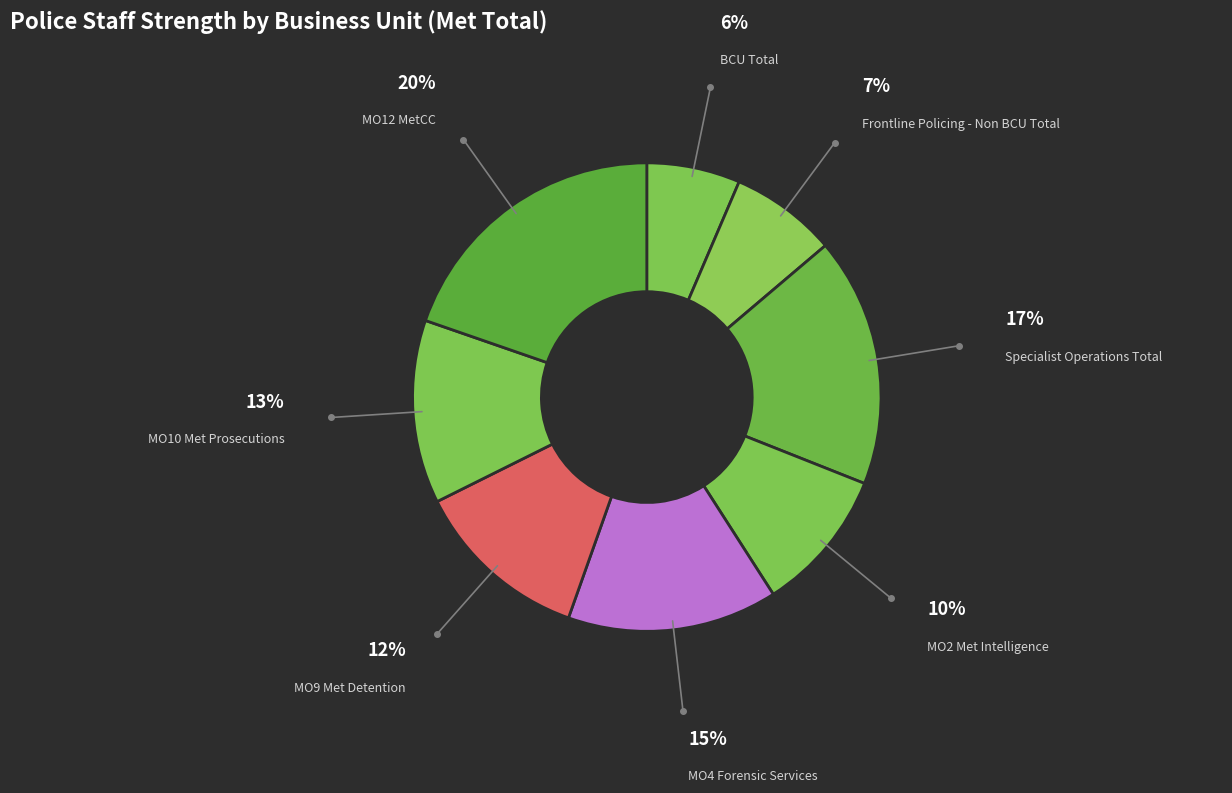

Which slice is the largest?

MO12 MetCC